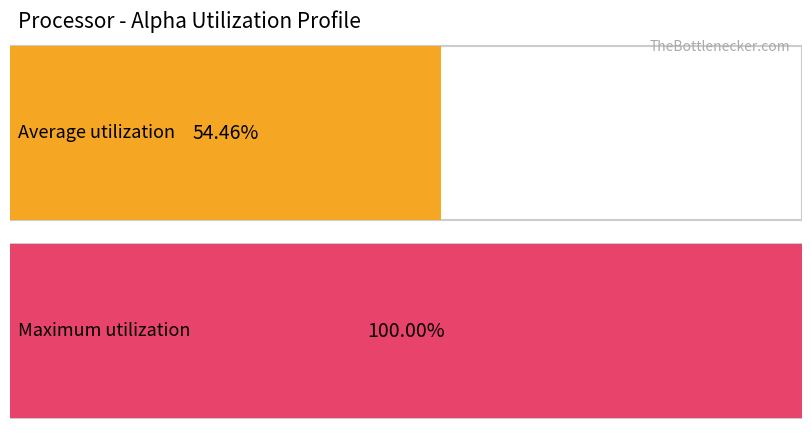

Is the value of Maximum utilization at 62 greater than the value of Average utilization at 60?

Yes